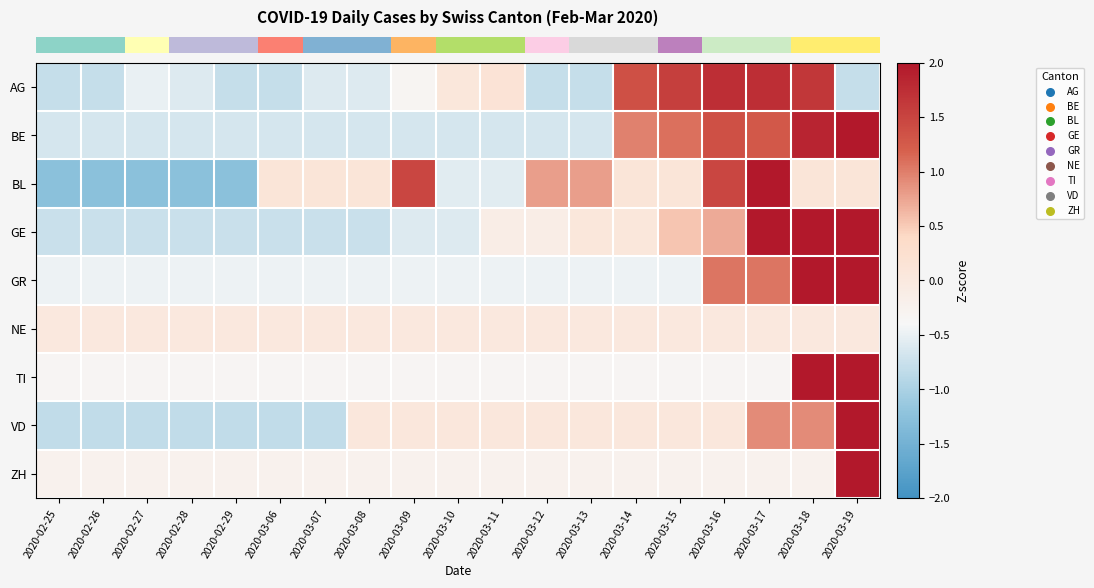

Count the number of data series in this chart.

9